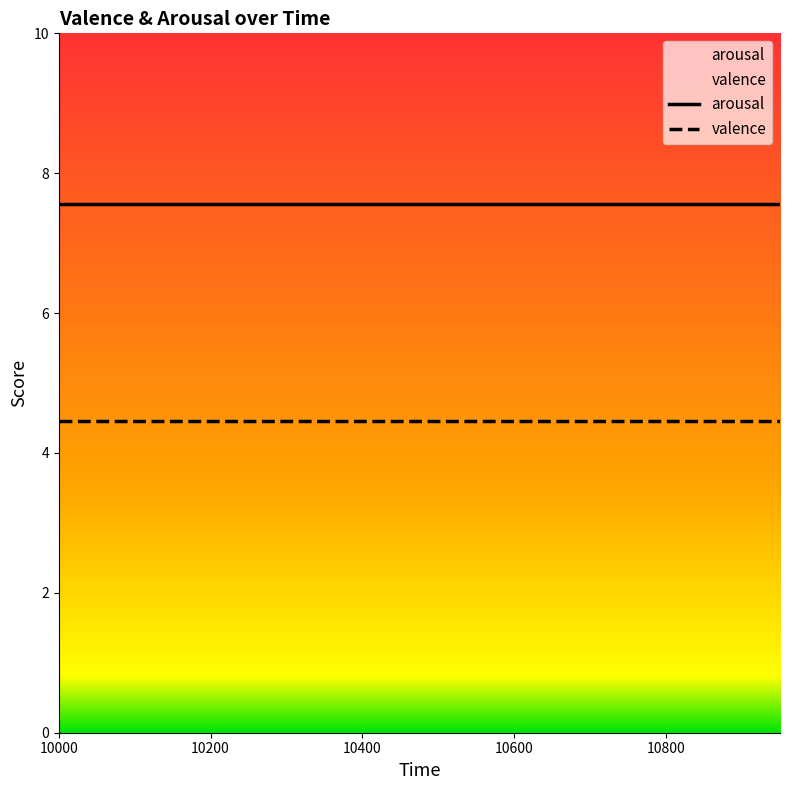

How many lines are shown in the chart?

2